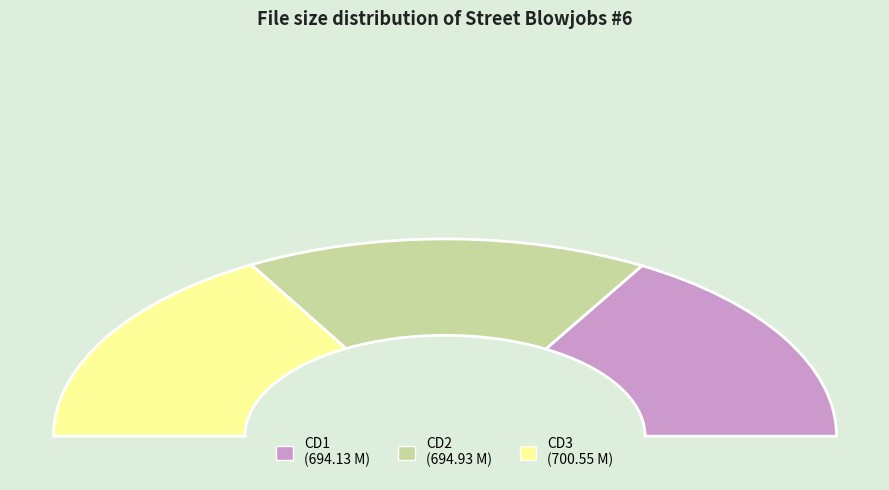

Between Street Blowjobs #6 CD1.avi and Street Blowjobs #6 CD2.avi, which is larger?

Street Blowjobs #6 CD2.avi